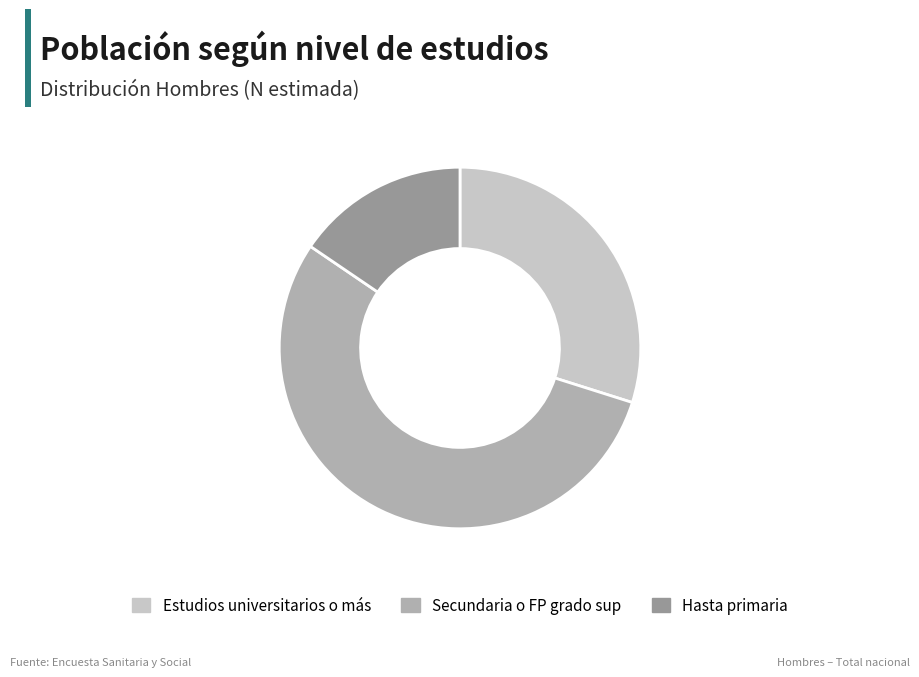

Which slice represents more than half of the pie?

Secundaria o FP grado sup